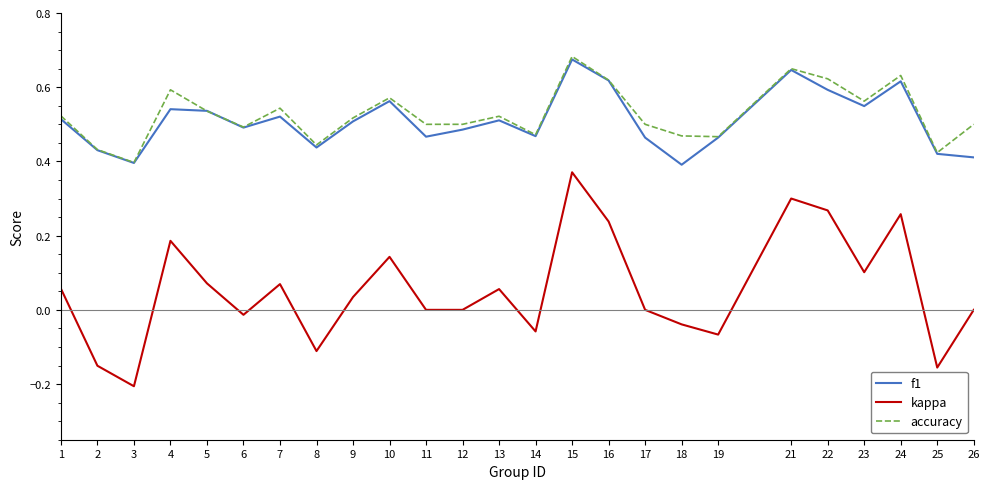

Which series changed the most between 13 and 17?

kappa